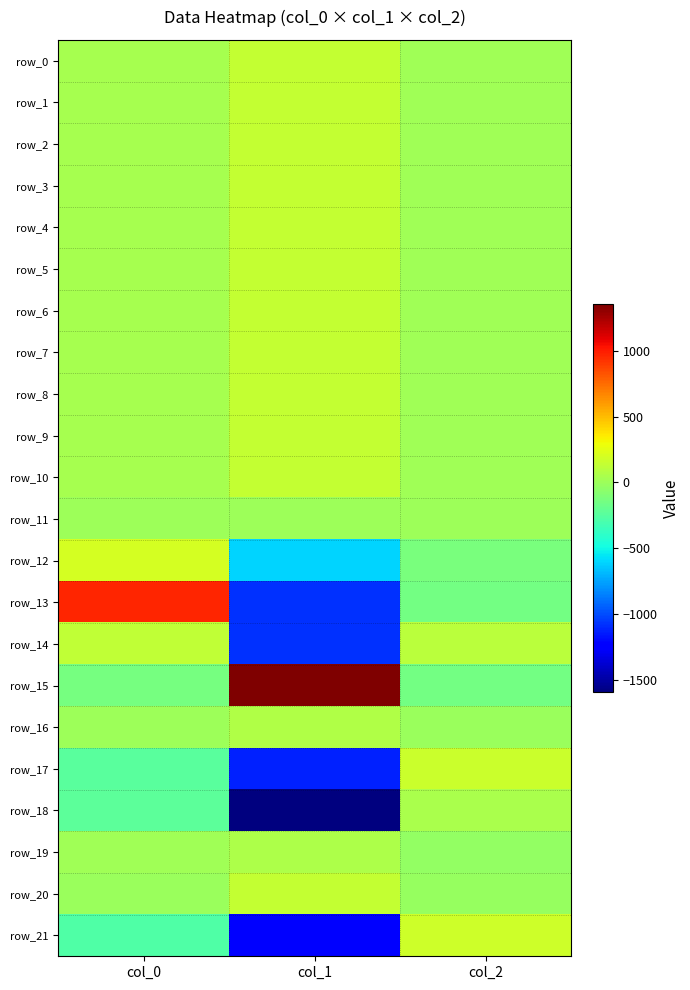

How many data points in row_0 are above 40?

2